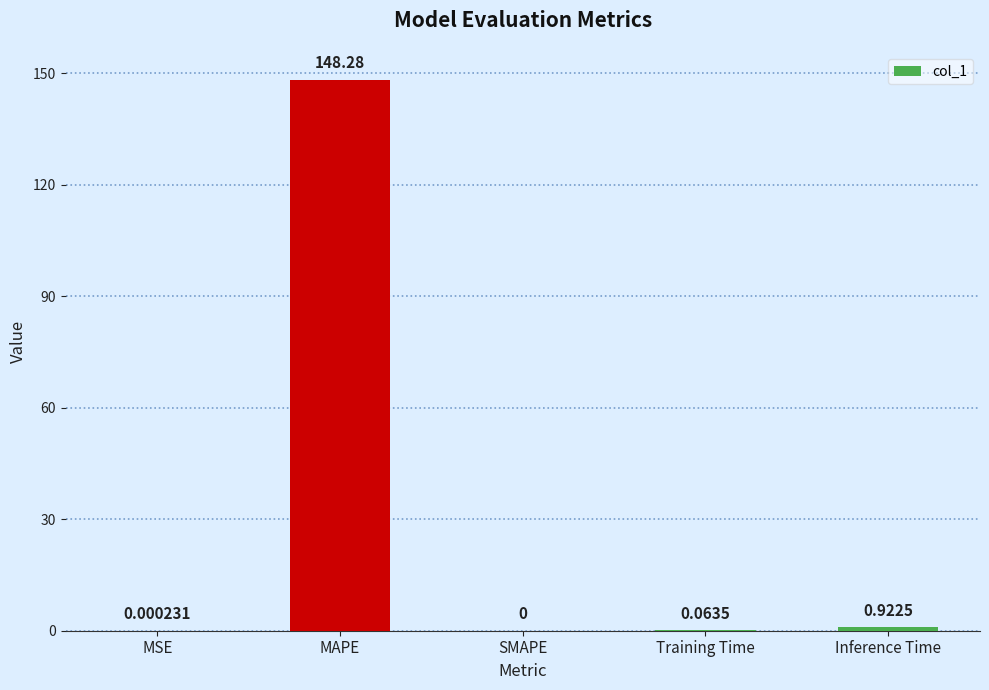

Which has a higher value, MSE or SMAPE?

MSE